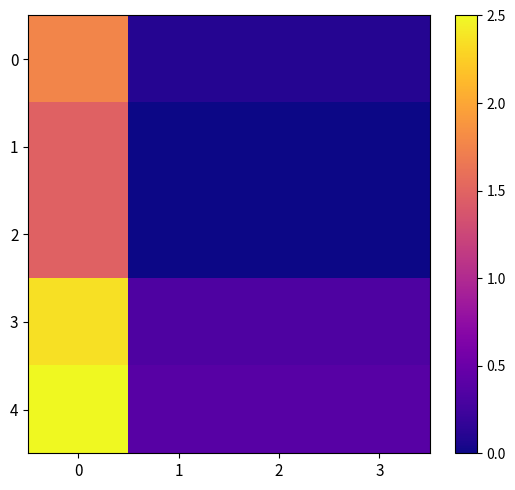

Between 3 and 2, which is larger?

3